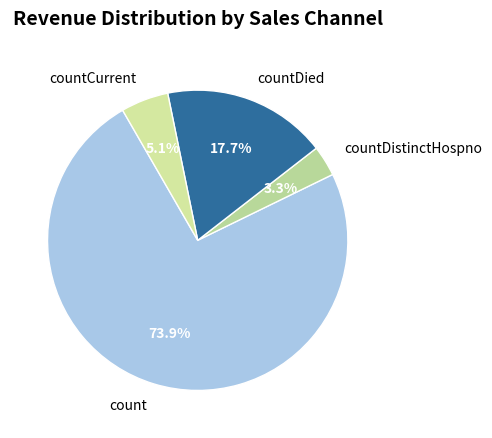

Which slice is the smallest?

countDistinctHospno